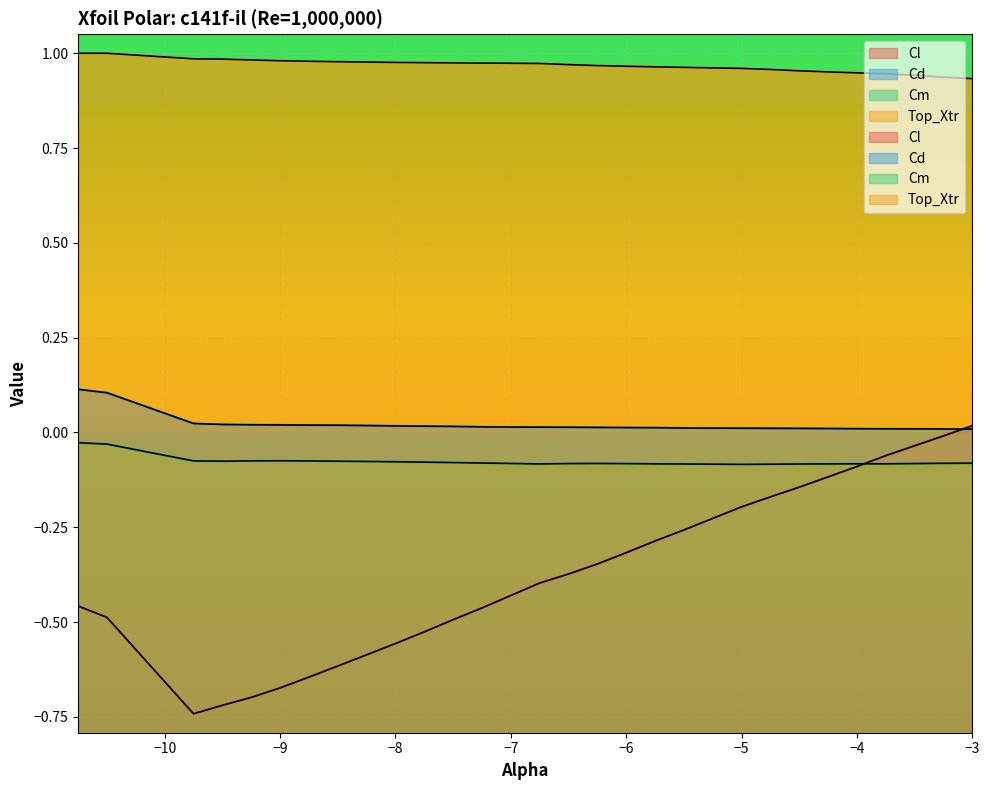

Which series changed the most between -6.0 and -3.5?

Cl